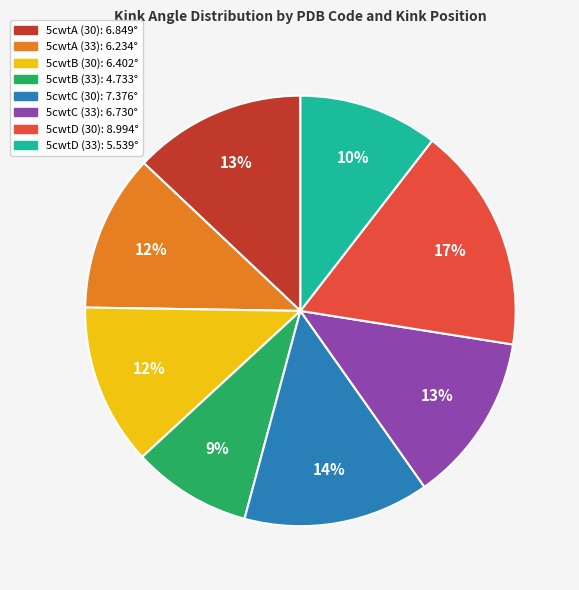

Is it true that 5cwtC (33) is 1% of the pie?

False